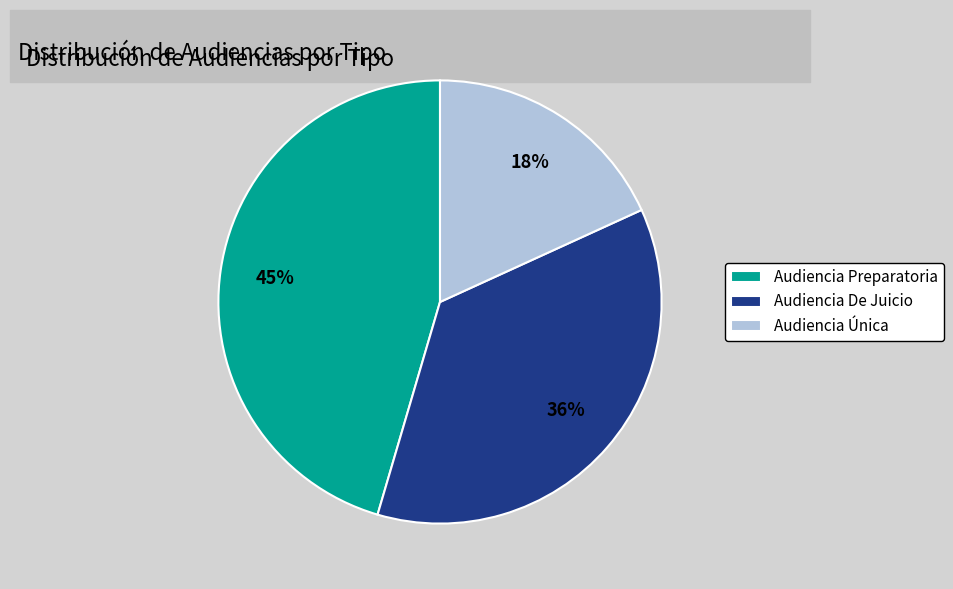

Approximately how many times larger is the value at Audiencia Única compared to Audiencia De Juicio?

0.5